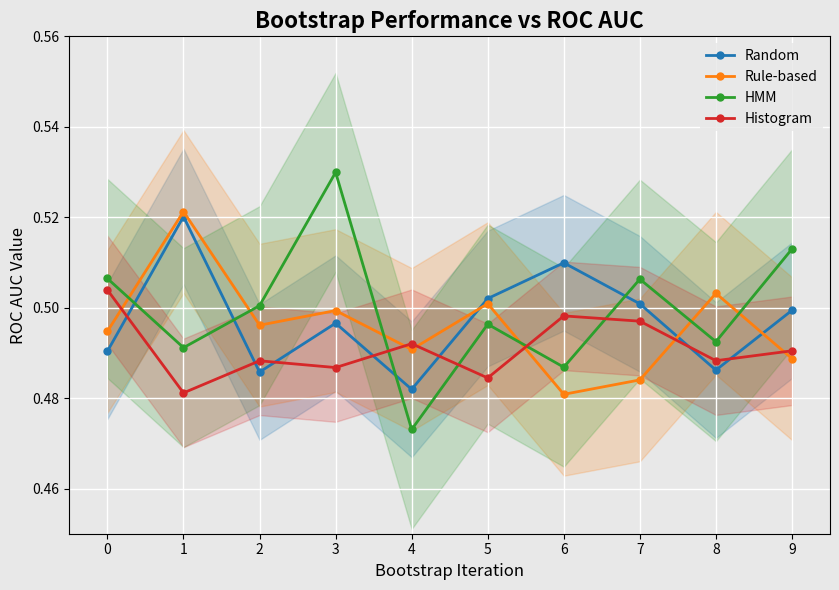

Between 0 and 2, which series saw the biggest shift?

Histogram